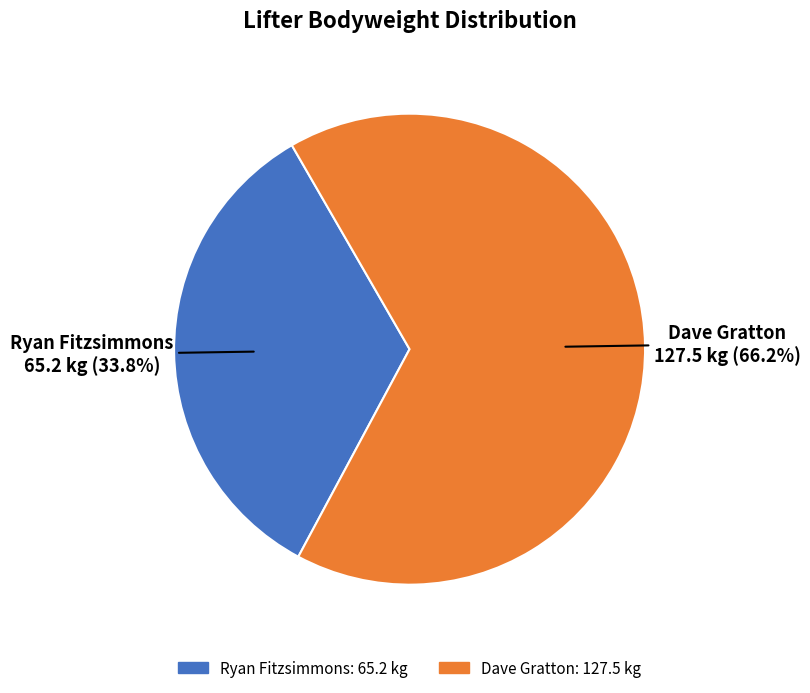

Which slice is the largest?

Dave Gratton